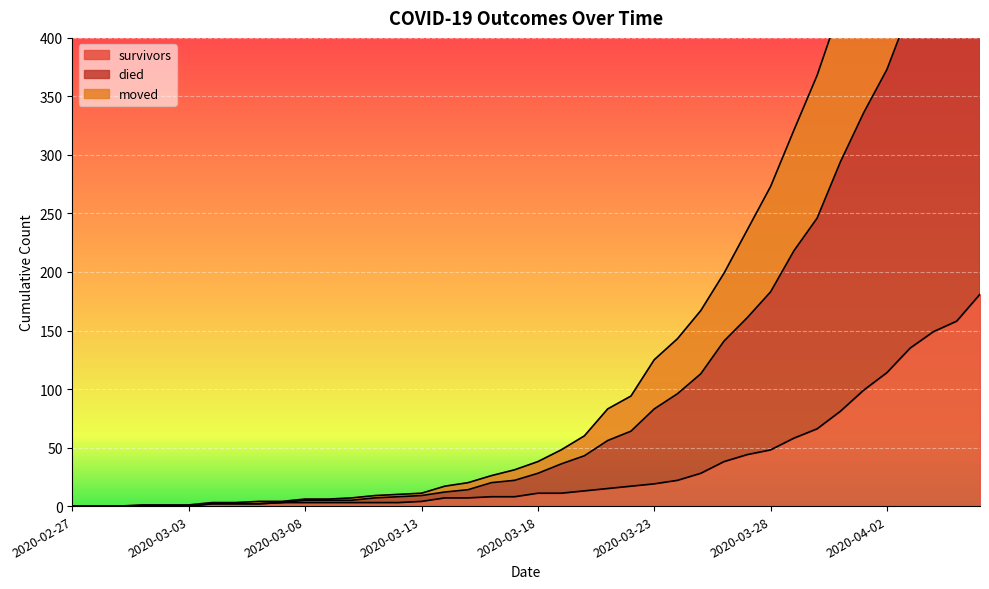

Is it true that died equals 189 at 2020-04-03?

False